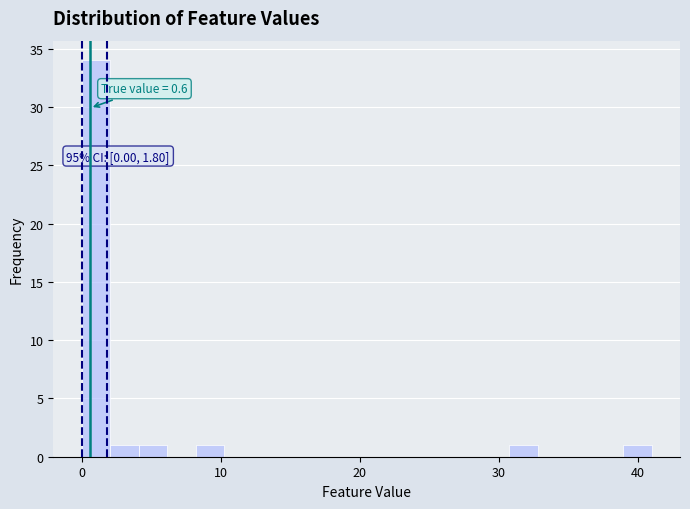

Read against the x-axis, roughly where is the centre of the tallest bar?

1